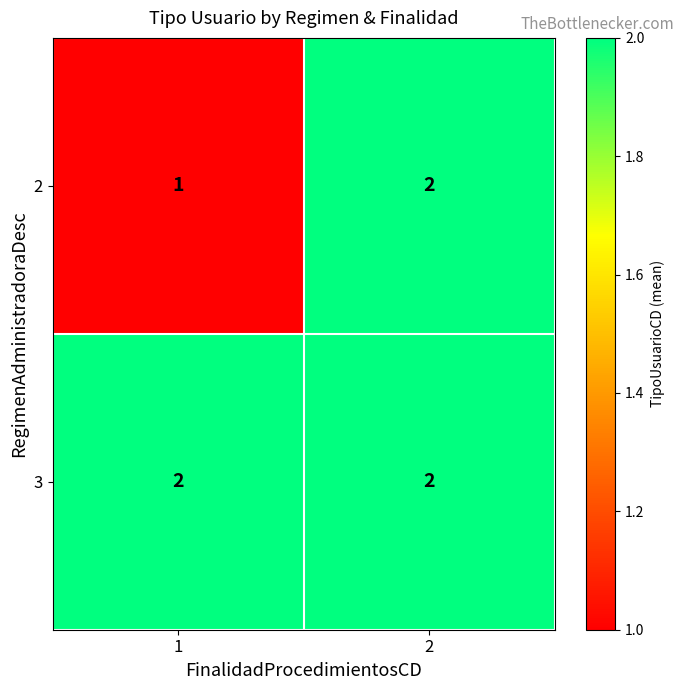

Reading left to right, transcribe all the data shown in this chart.

2: 1=1	2=2
3: 1=2	2=2